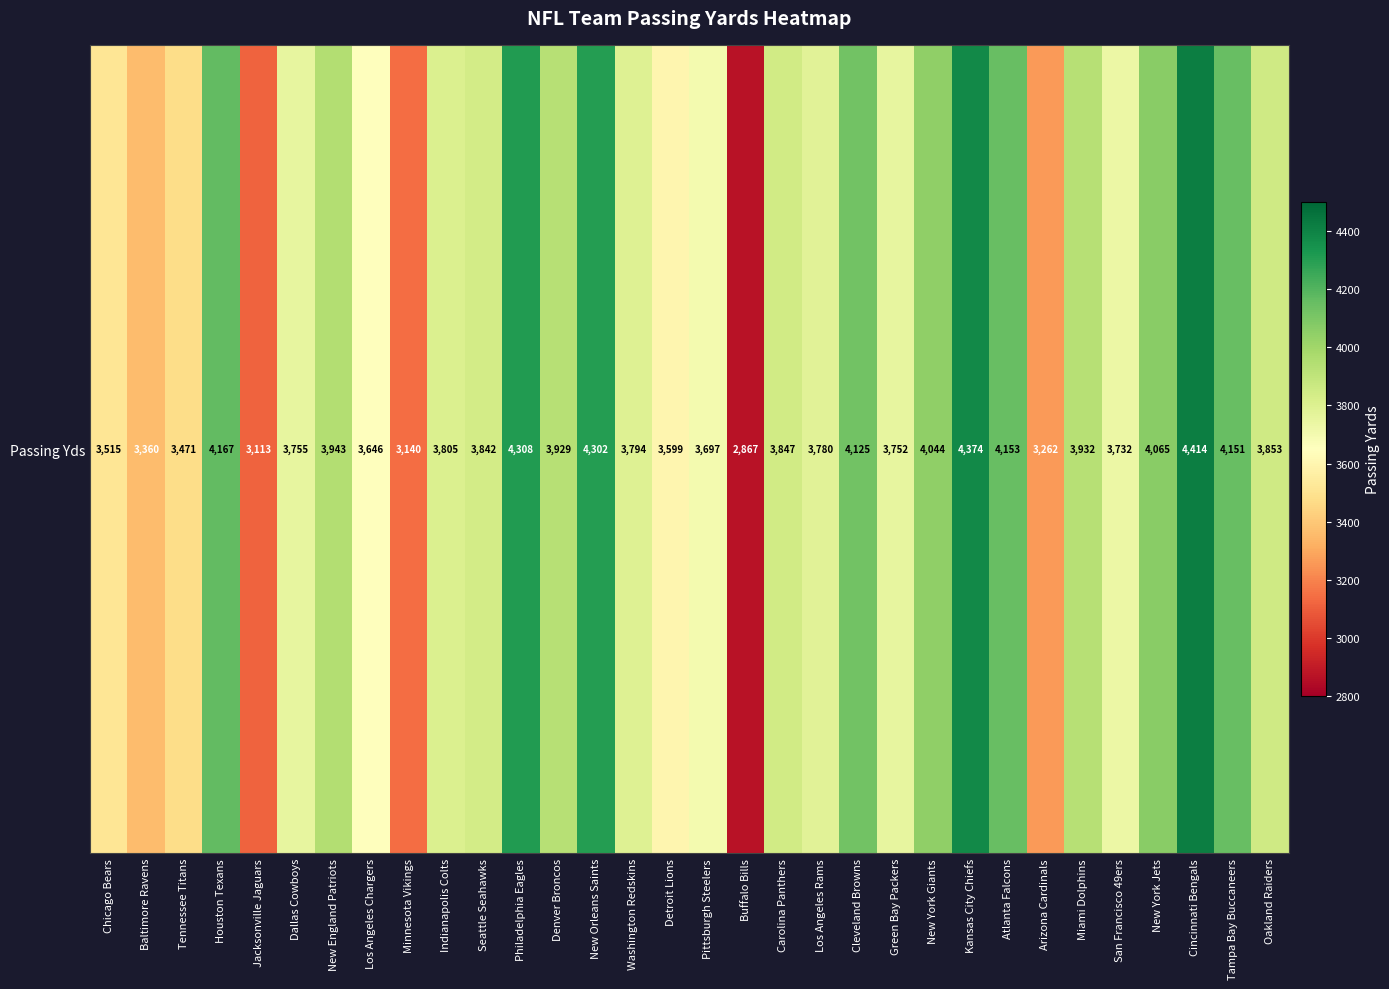

At which category does the chart reach its peak across all series?

Cincinnati Bengals